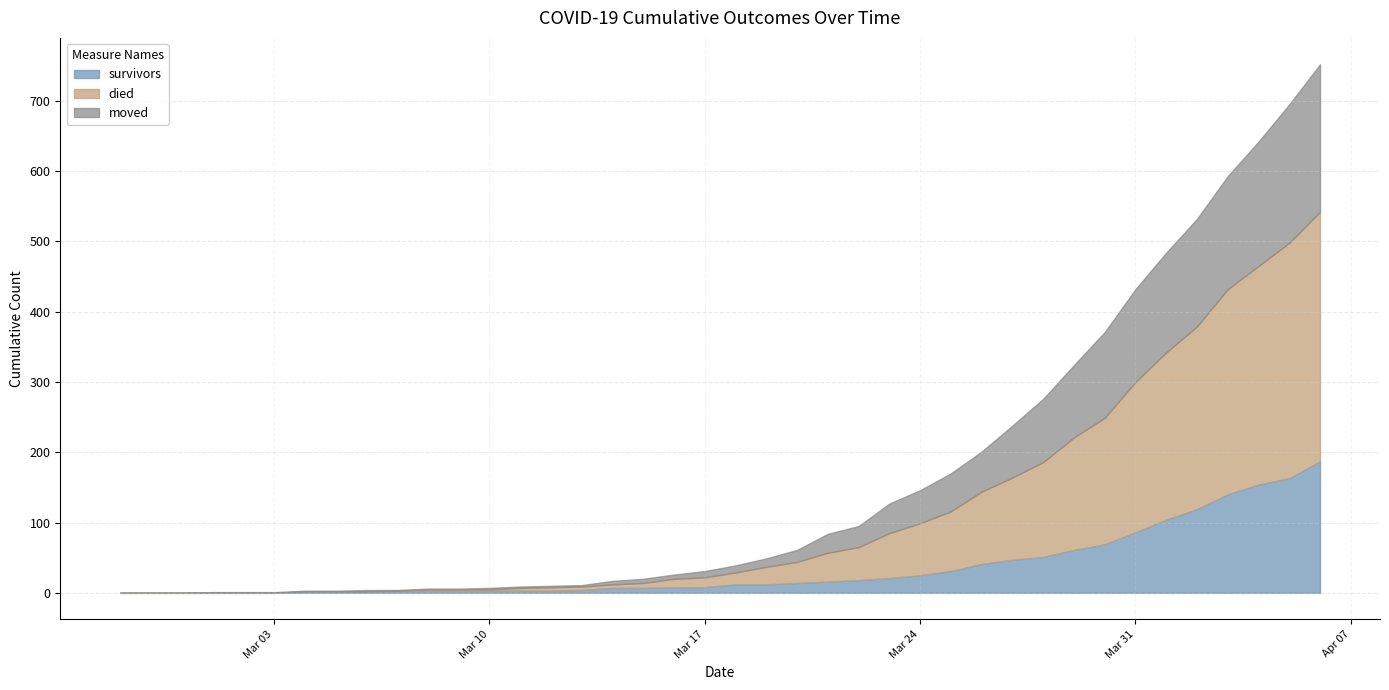

How many values in the survivors series exceed 12?

18